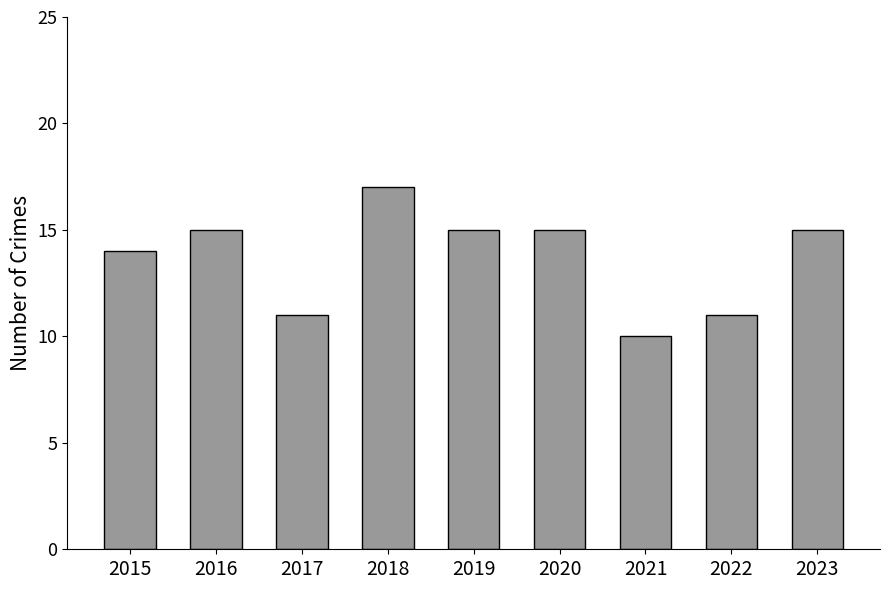

Reading right to left, list all the values displayed in this chart.

2023=15	2022=11	2021=10	2020=15	2019=15	2018=17	2017=11	2016=15	2015=14